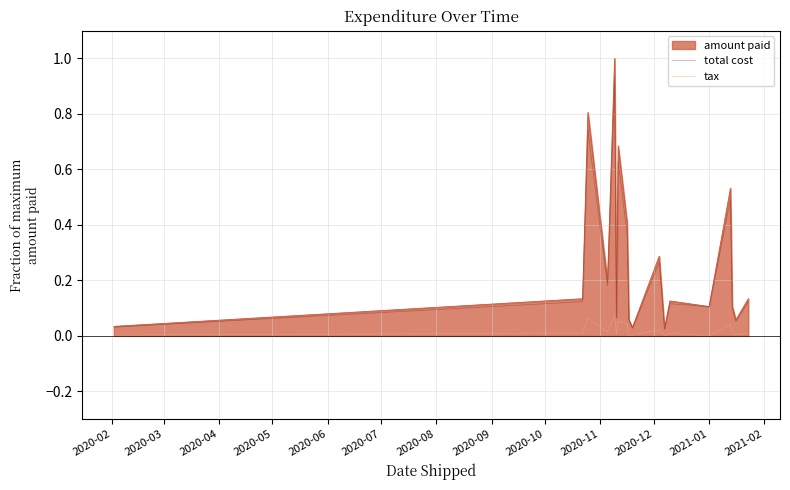

True or false: total cost and tax intersect in this chart.

False